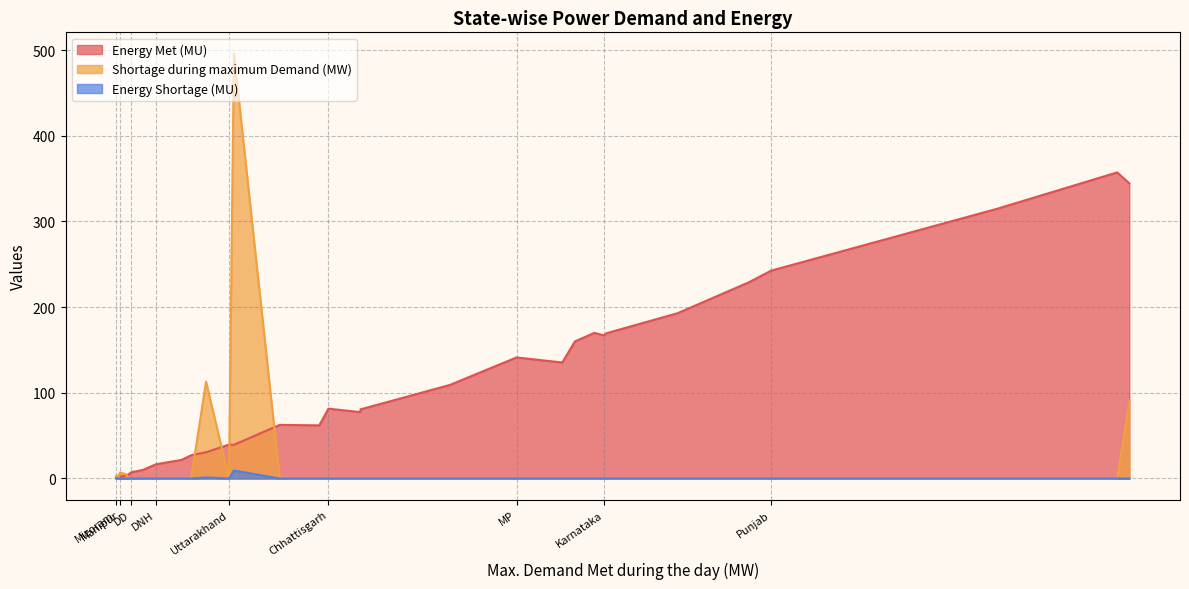

Which has a higher value, Goa or Manipur?

Goa